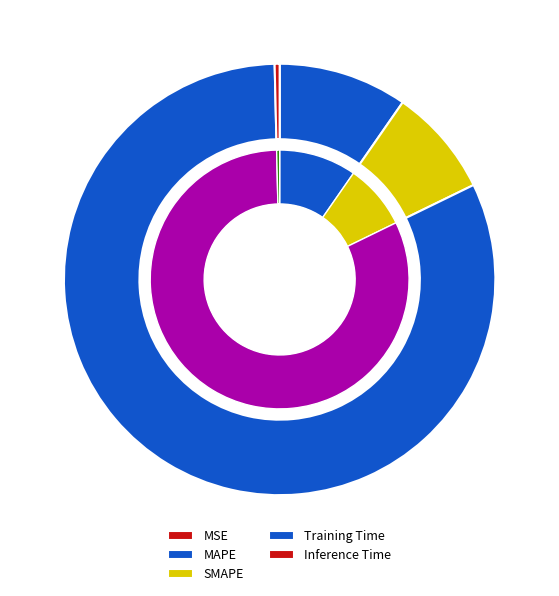

To the nearest percent, what is the difference between the MAPE and Inference Time slice percentages?

9%